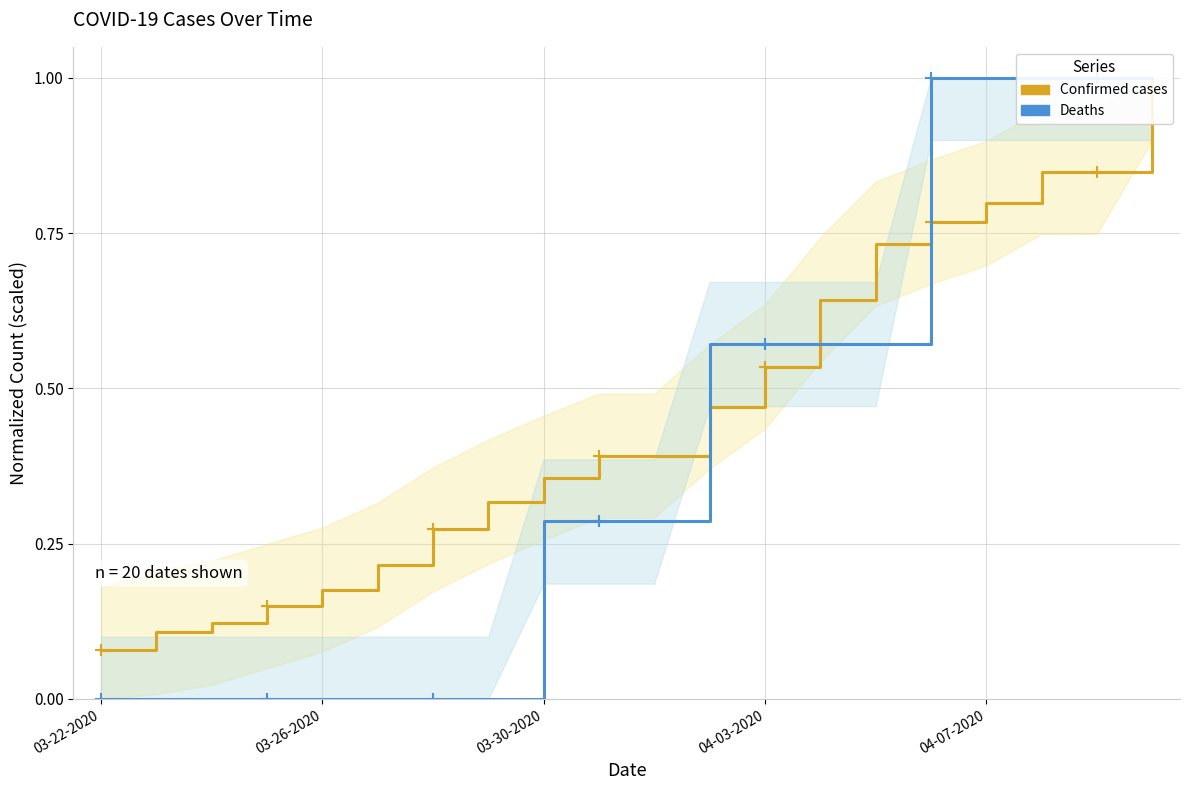

True or false: Deaths and Confirmed cross at least once.

True